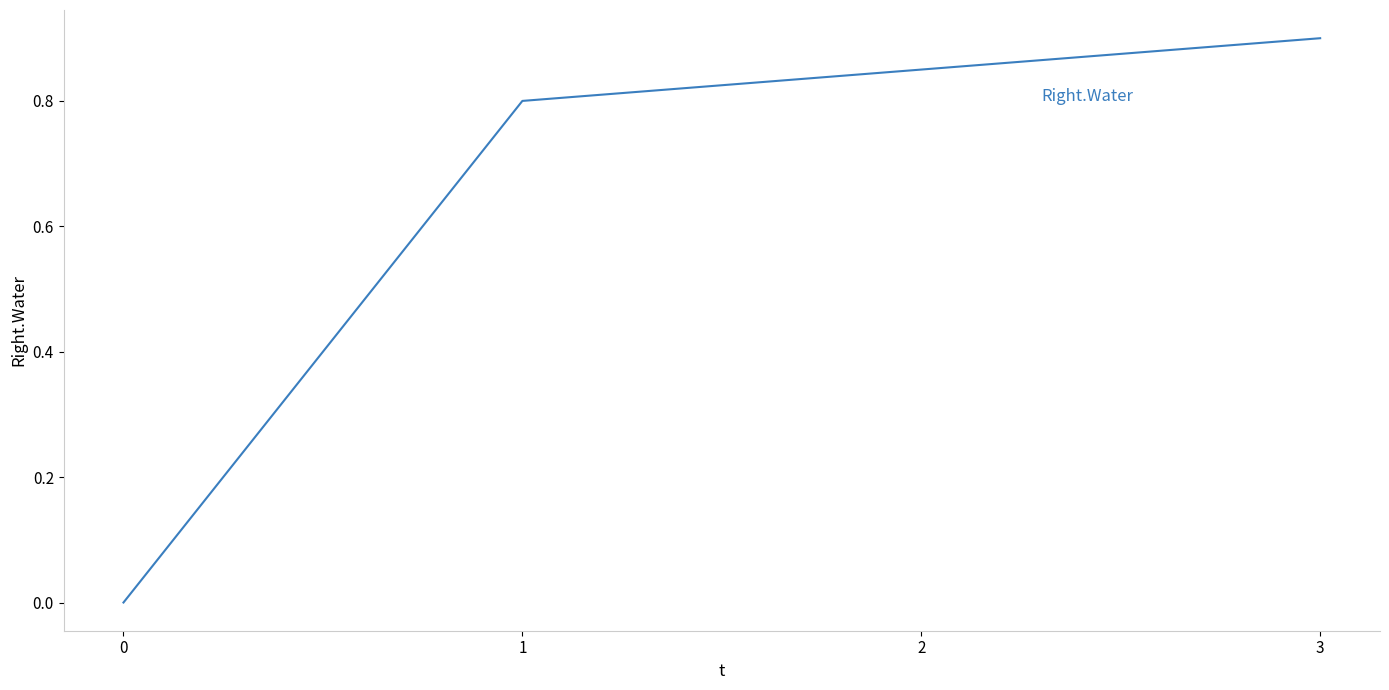

True or false: the data has more than 0 interior local peaks.

False